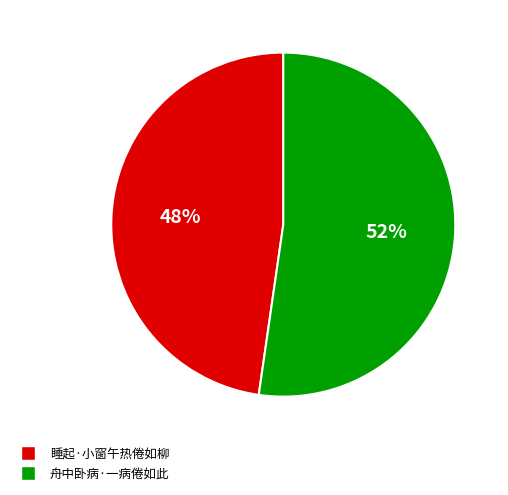

Which category has the smallest portion of the pie?

睡起·小窗午热倦如柳